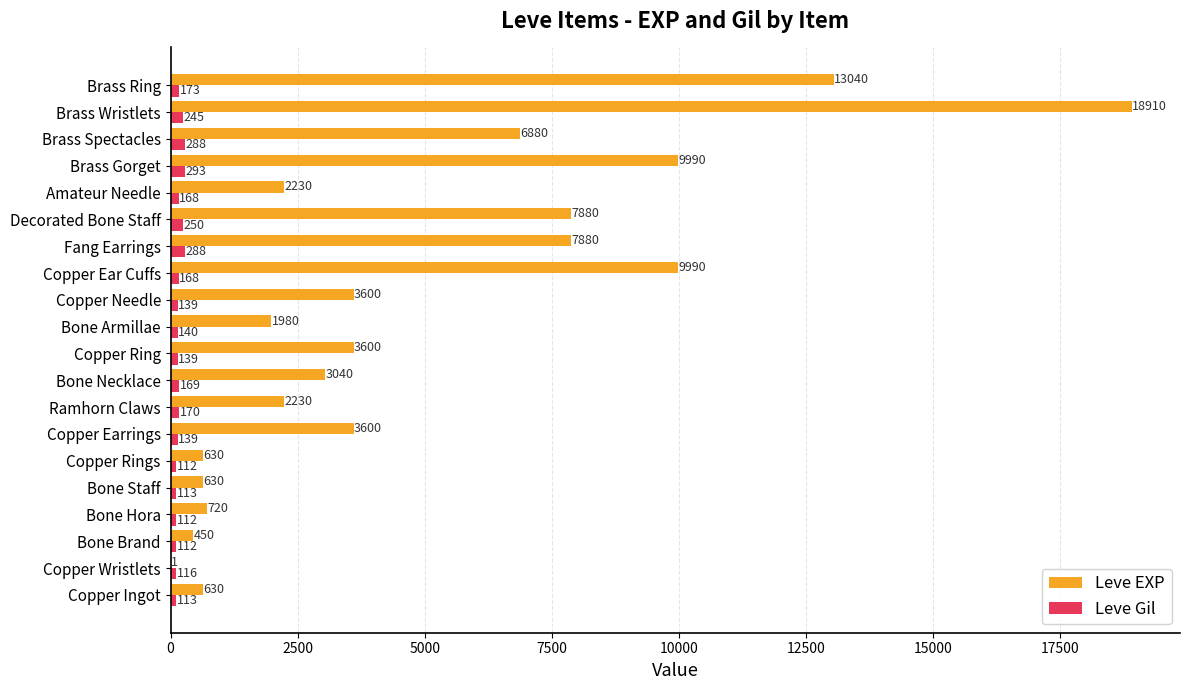

Which series changed the most between Ramhorn Claws and Copper Ear Cuffs?

Leve EXP